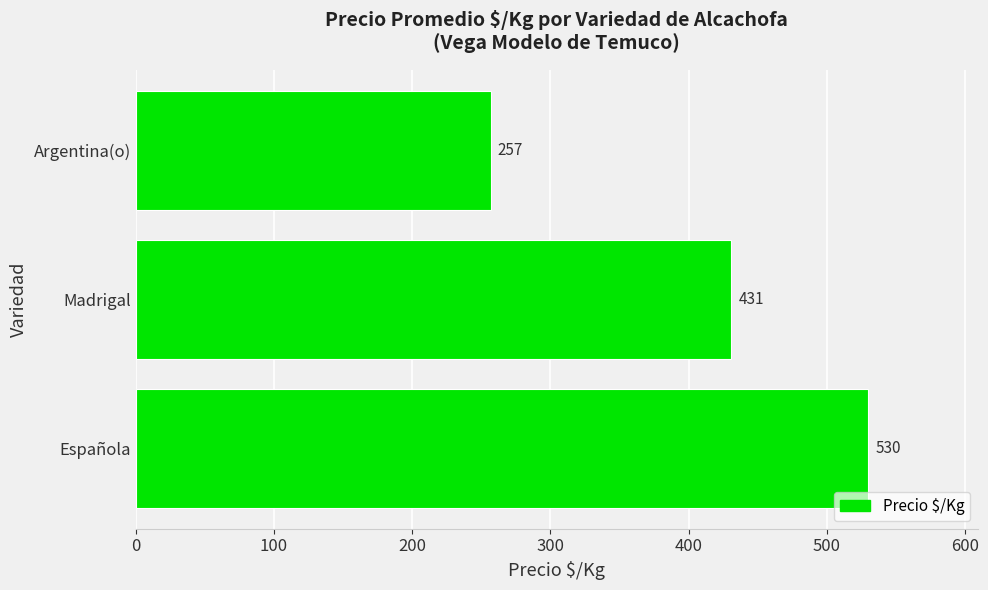

Count the values in the range 257 to 530.

3